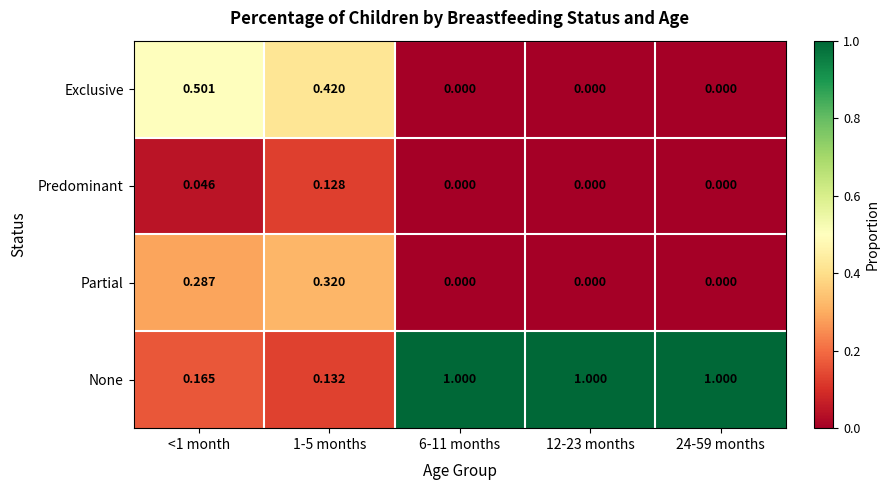

Is the value of Partial at 1-5 months greater than the value of Predominant at 1-5 months?

Yes